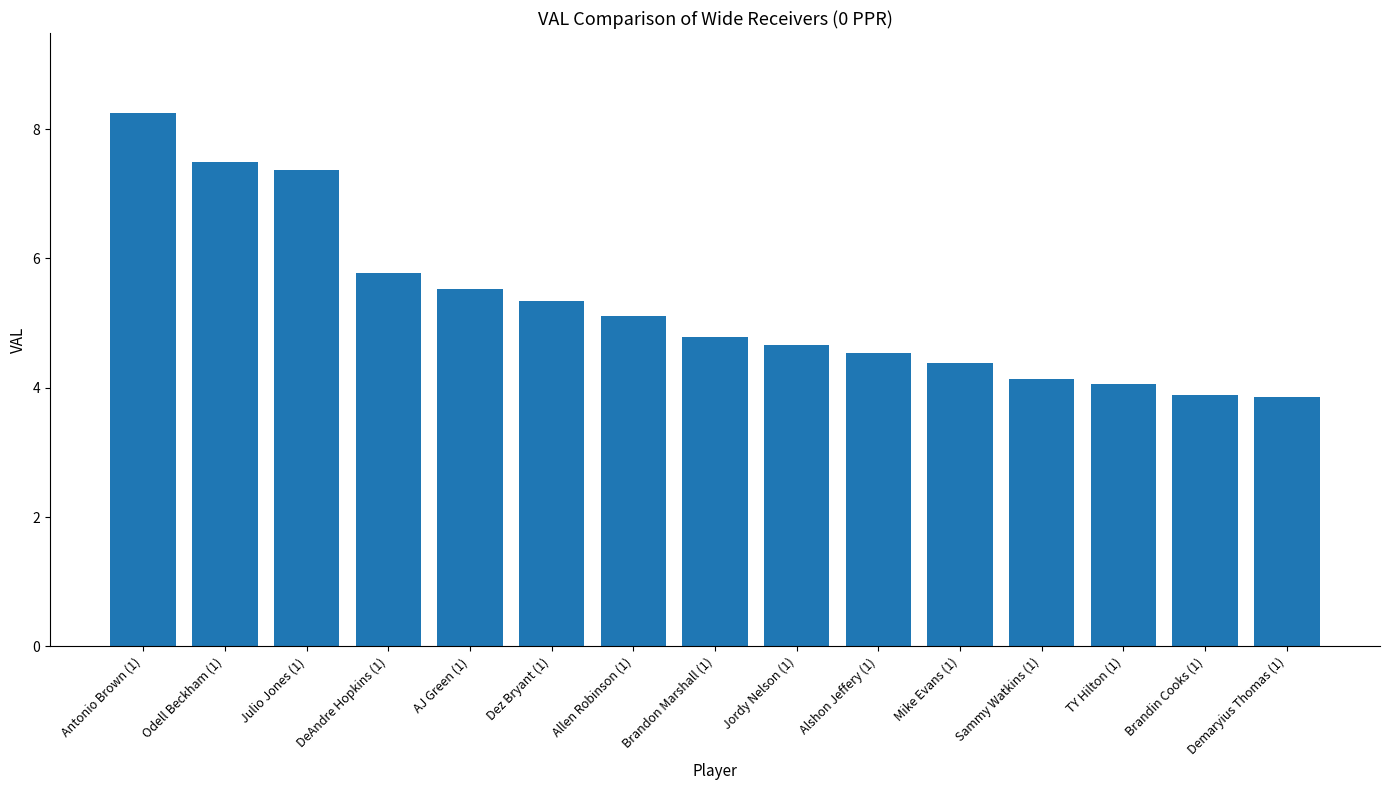

What is the difference between the maximum and second lowest values?

4.4